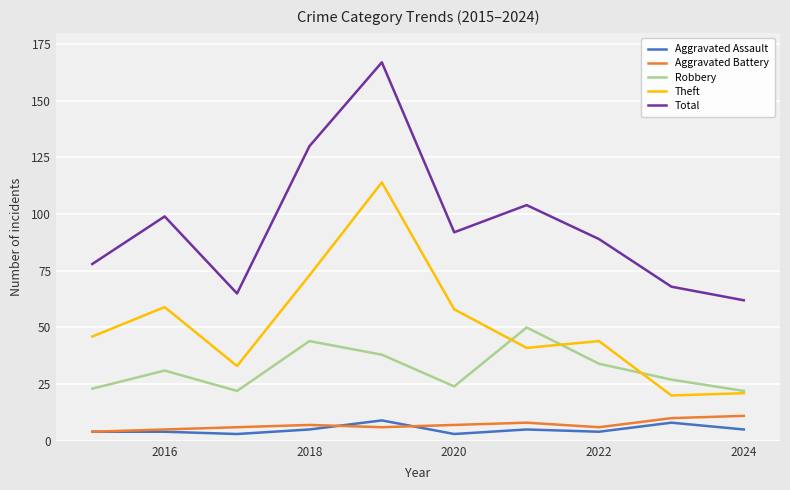

What is the minimum value for Robbery?

22